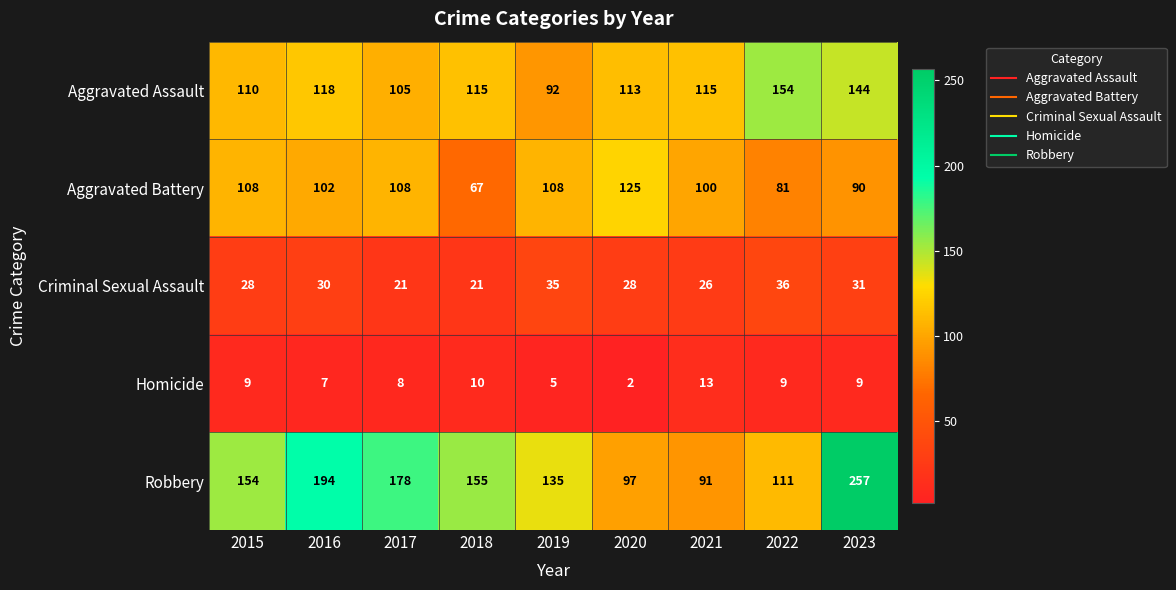

At which label is Aggravated Battery closest to 96?

2021